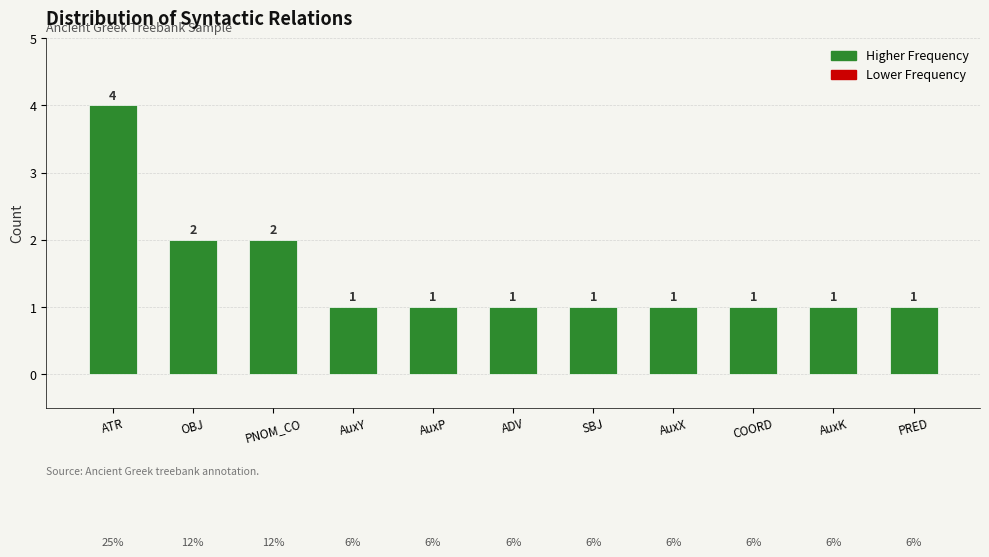

What is the sum of the values at ADV and OBJ?

3